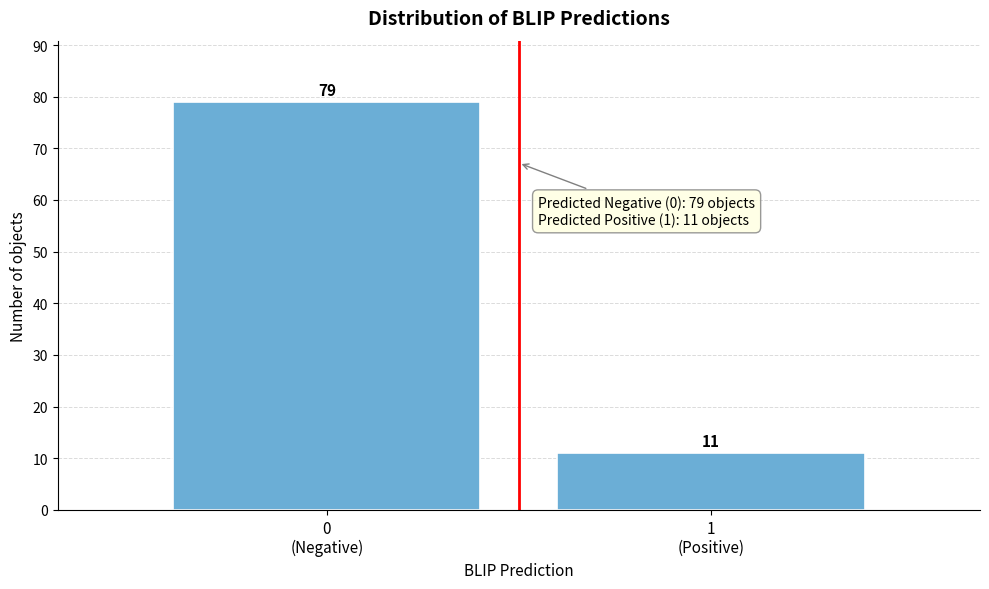

Reading right to left, list all the values displayed in this chart.

11	79